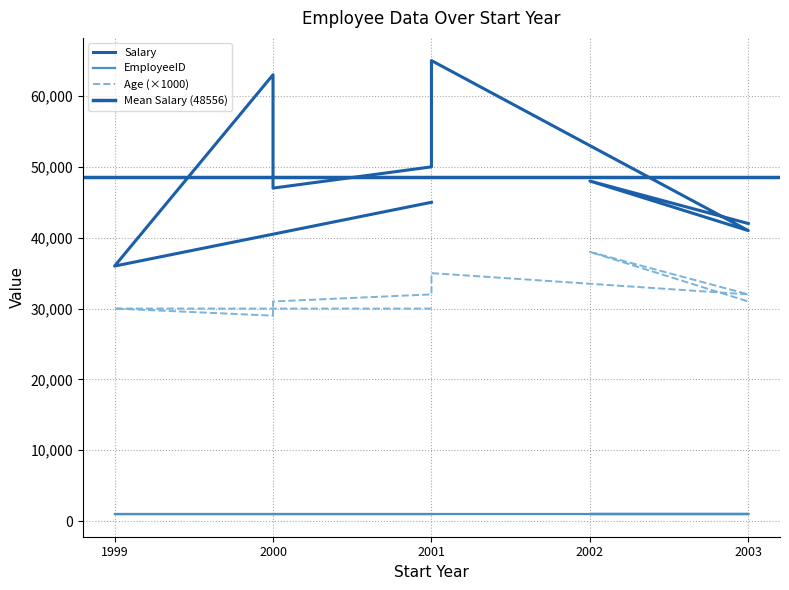

Is the value of EmployeeID at 2001 greater than the value of Salary at 1999?

No